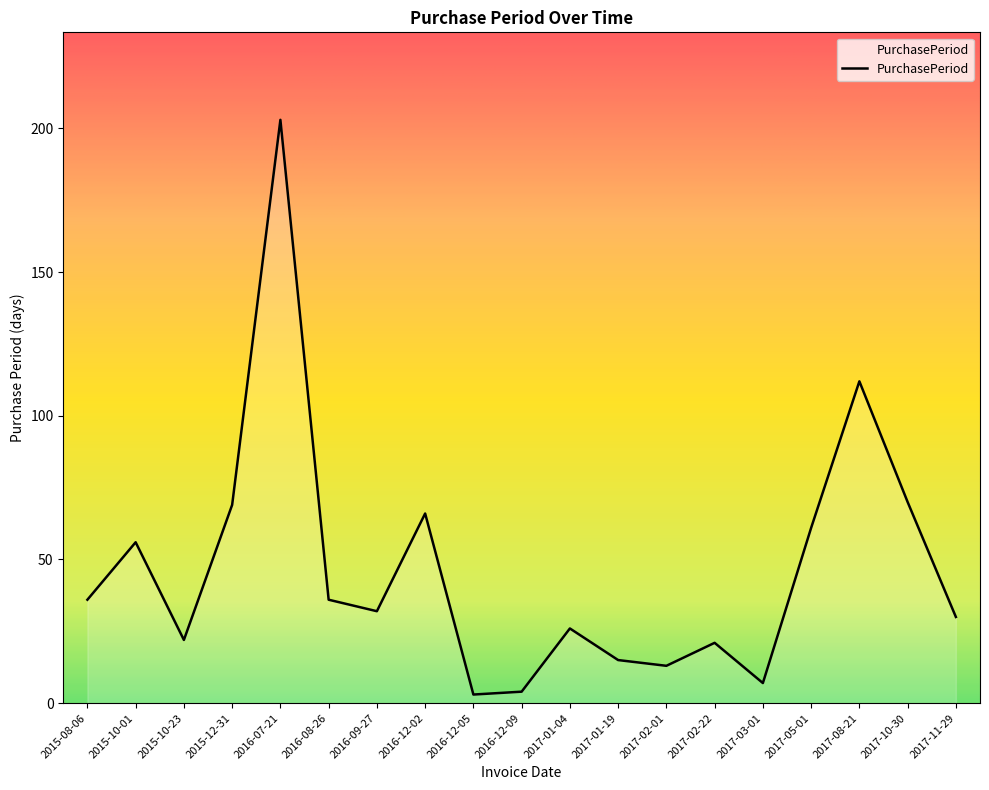

What is the difference between the maximum and second lowest values?

199